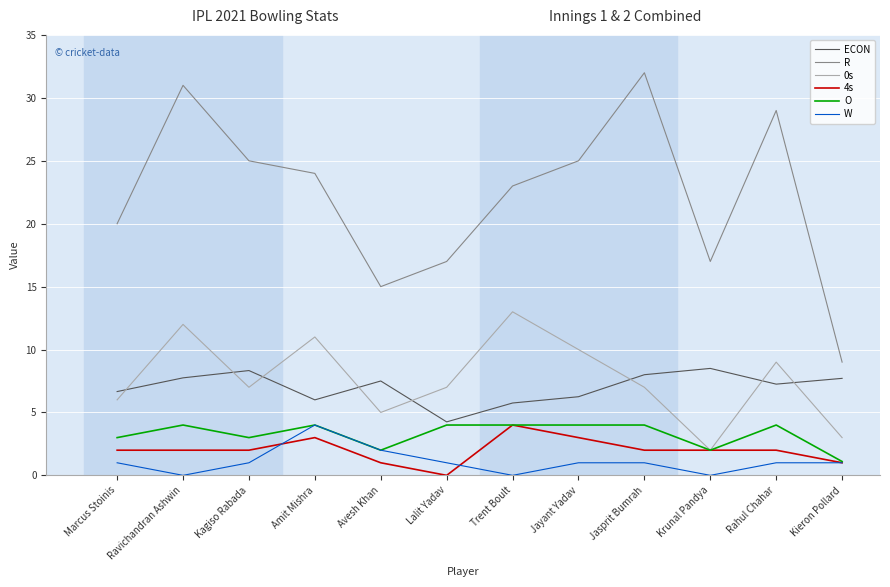

What is the total value across all series at Kieron Pollard?

22.8